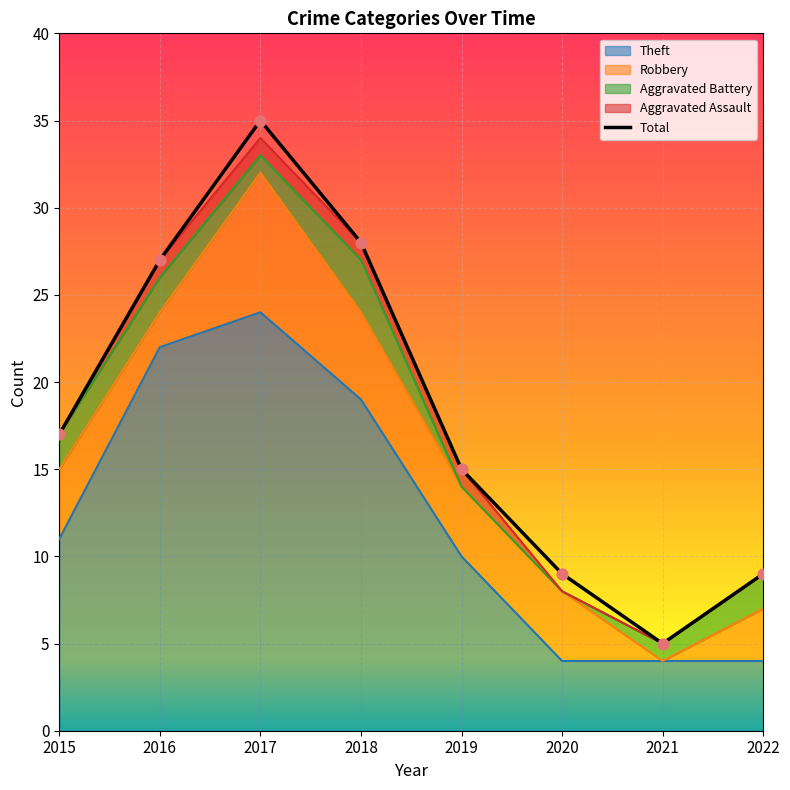

Which has a higher value, 2021 or 2015?

2015